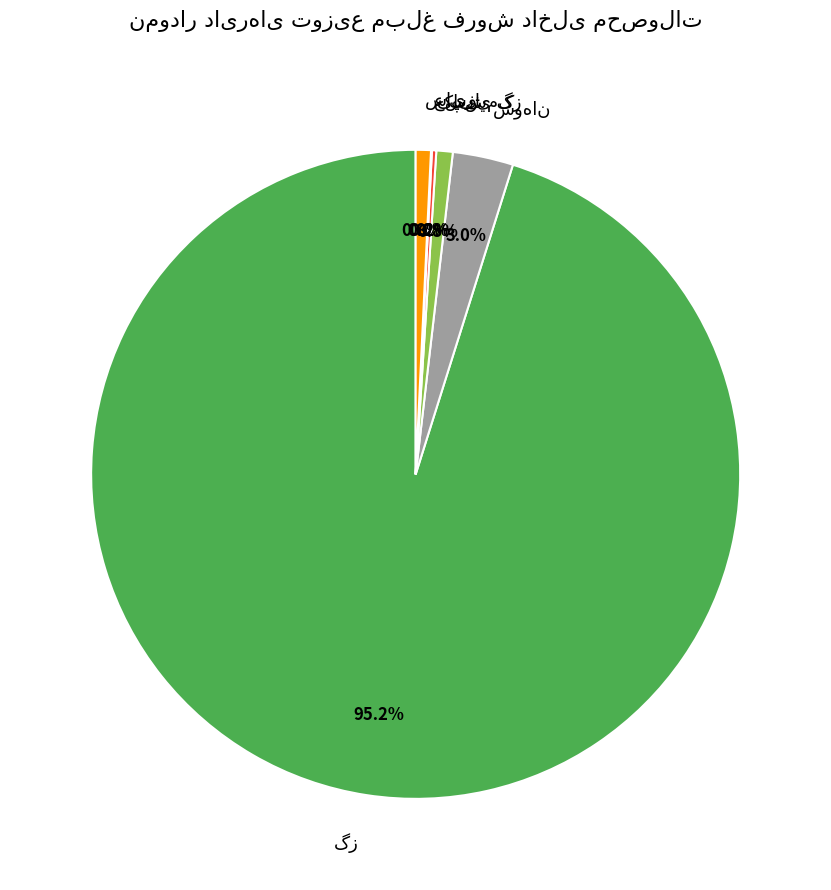

Does any single category account for the majority?

Yes